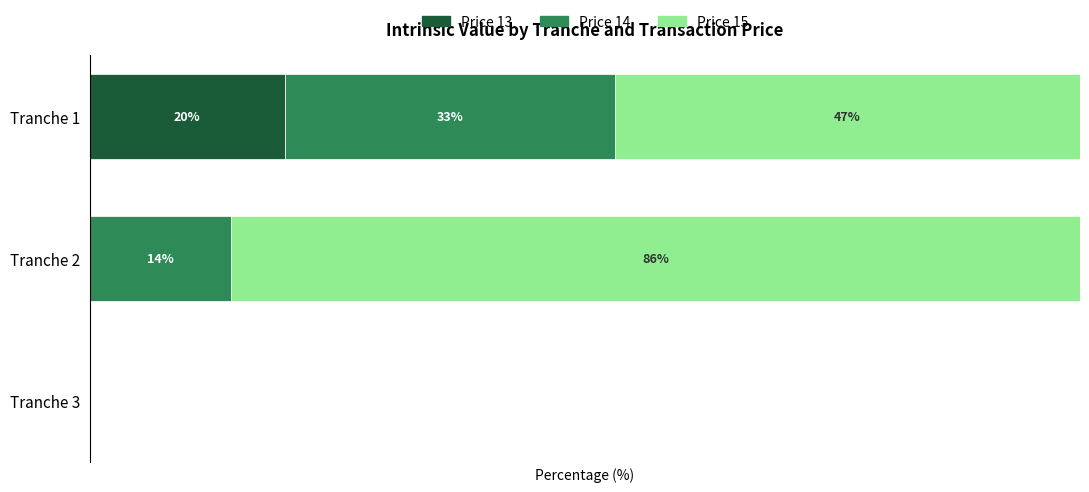

What are all the series names shown in the legend?

Price 13, Price 14, Price 15